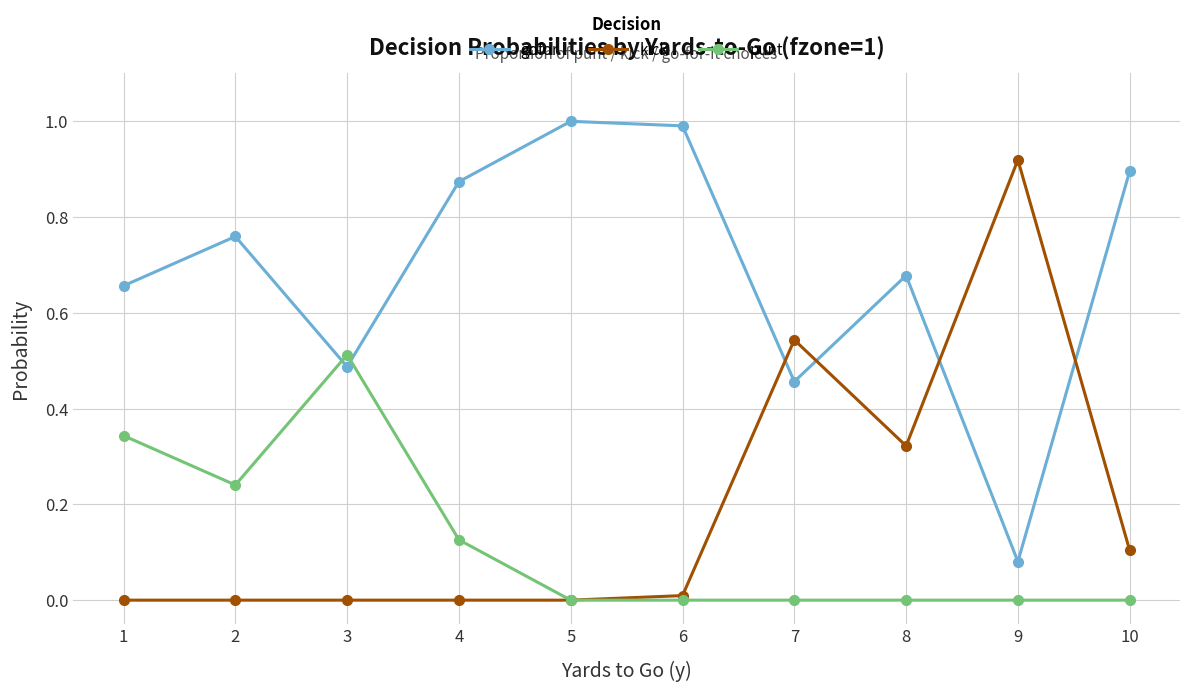

The kick series shows 0.9 at 7. True or false?

False